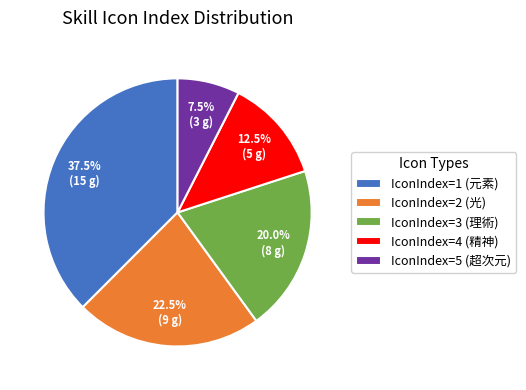

What is the ratio of the value at IconIndex=4 (精神) to the value at IconIndex=1 (元素)?

0.3